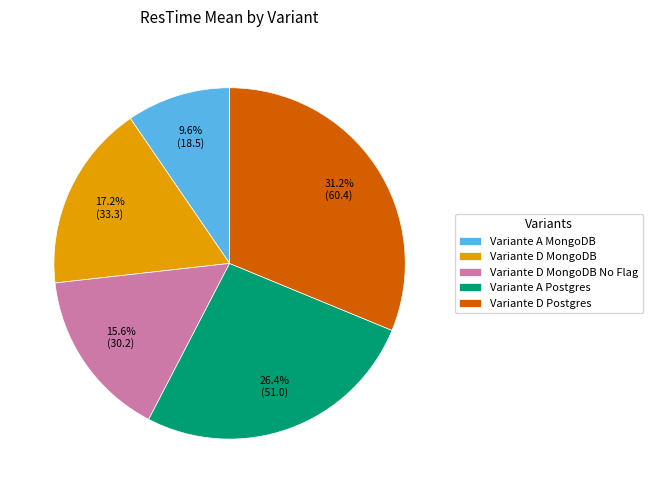

To the nearest percent, what is the combined percentage of Variante D Postgres and Variante A MongoDB?

41%